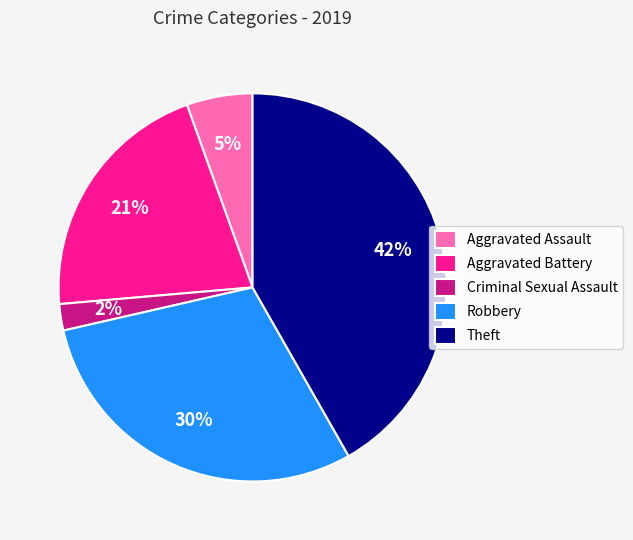

Count the number of slices in the pie.

5